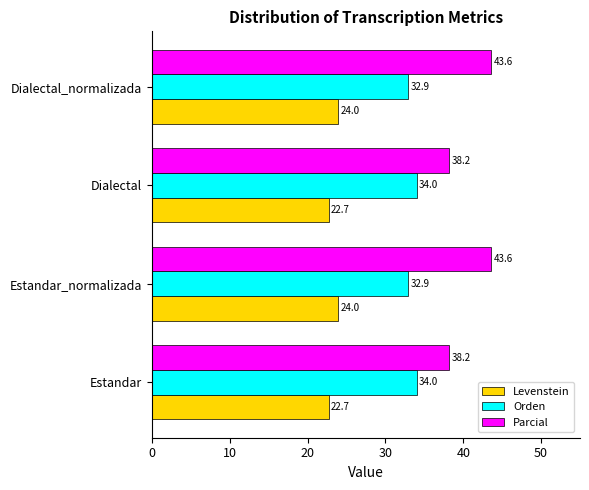

The value of Levenstein at Dialectal_normalizada is 7.8. True or false?

False